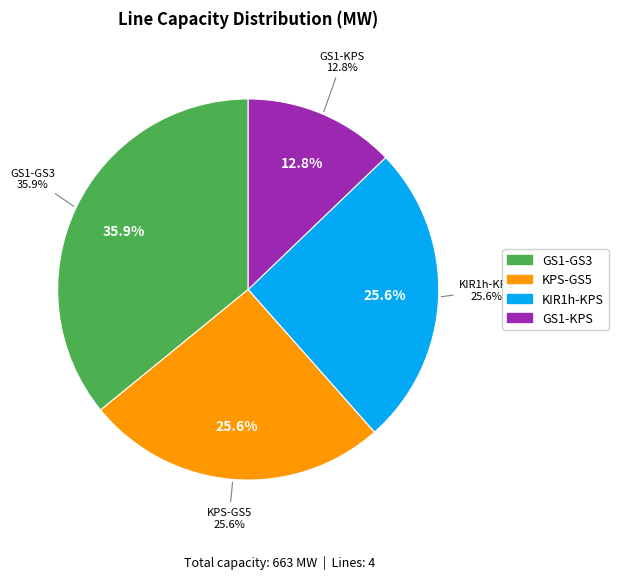

Is there a majority slice in this chart?

No